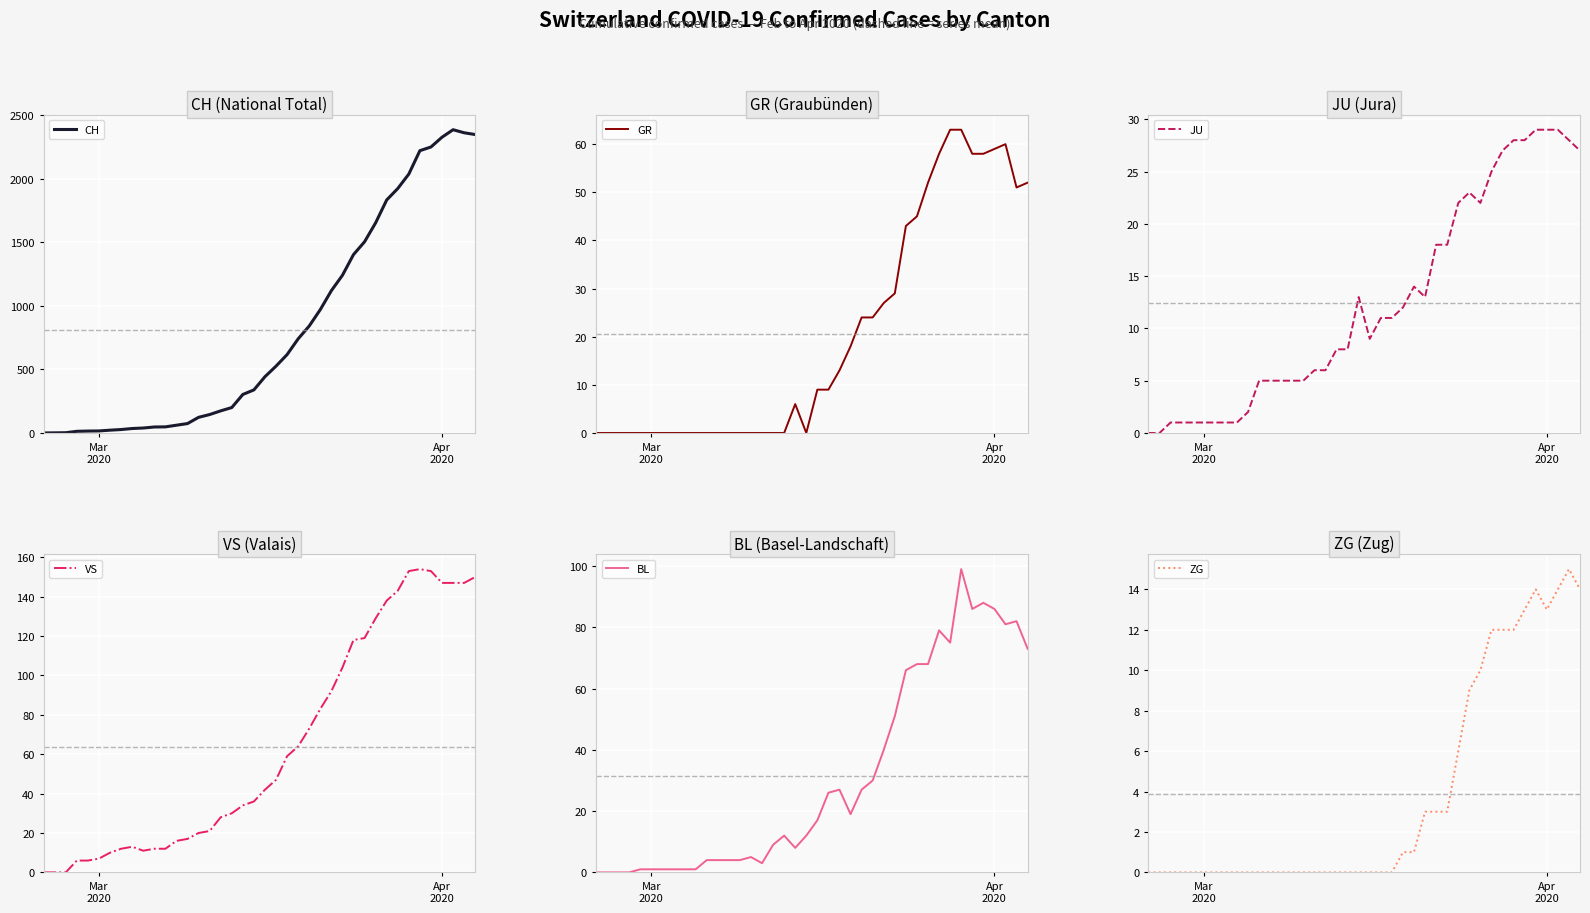

What is the maximum value for VS?

154